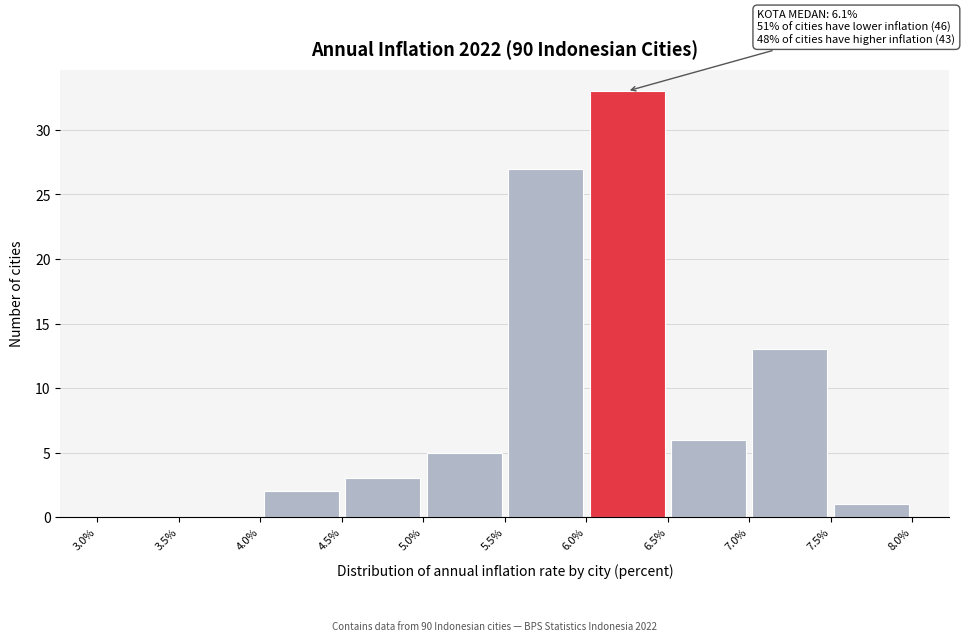

Which range on the x-axis has the tallest bar?

6.0% to 6.5%